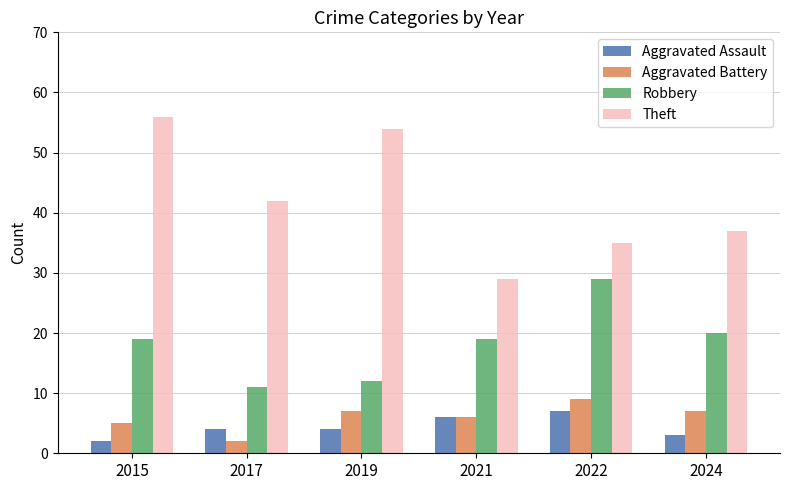

What is the difference between the highest and lowest values at 2021?

23